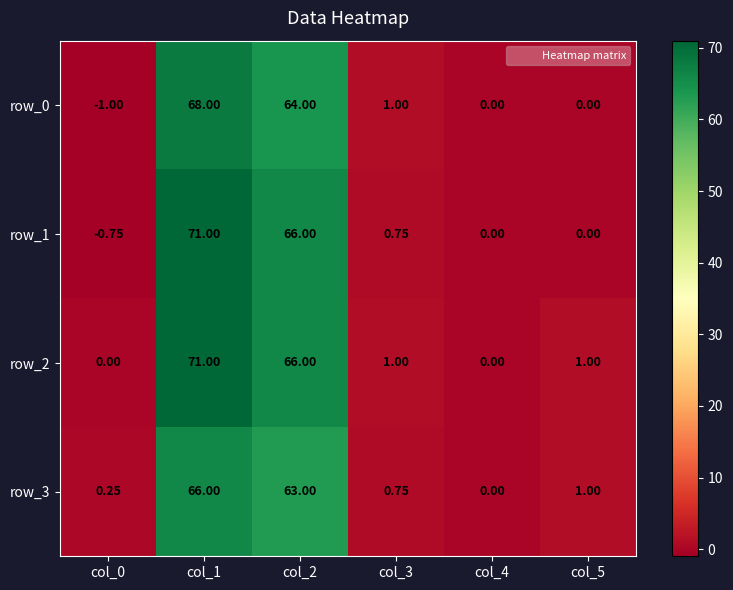

The value of row_0 at col_3 is 1.6. True or false?

False